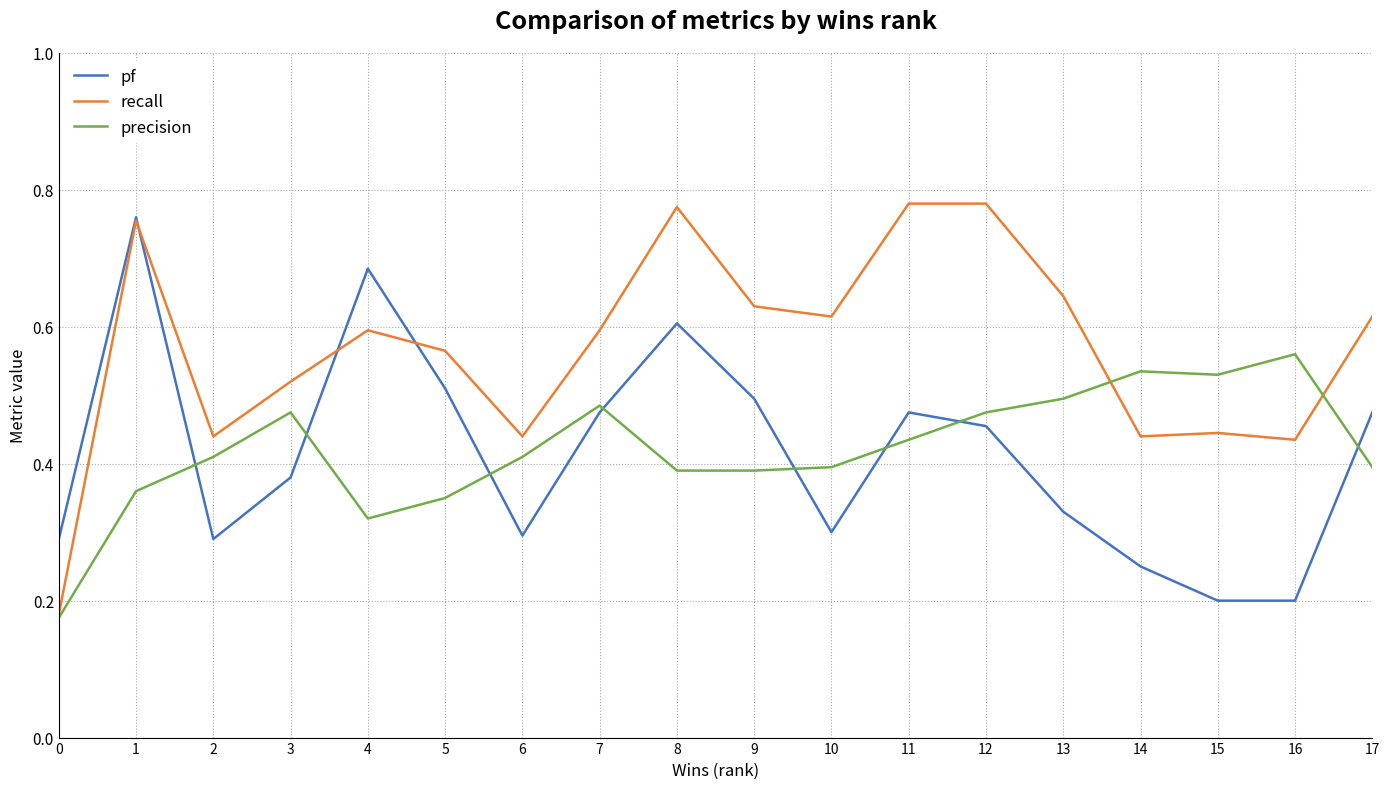

True or false: pf and precision intersect in this chart.

True